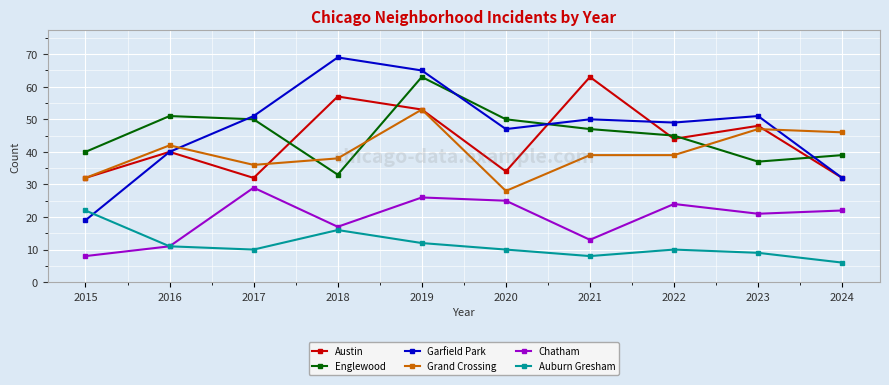

At which label does Englewood reach its peak?

2019